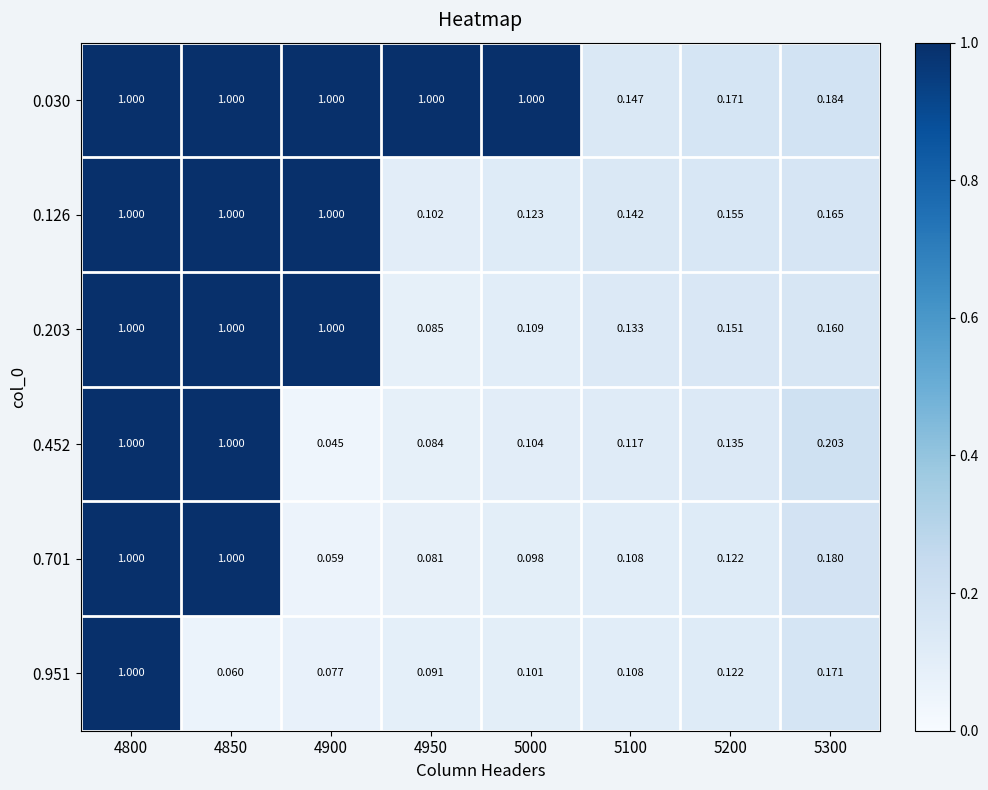

Is the value of 0.452 at 5100 greater than the value of 0.951 at 5300?

No